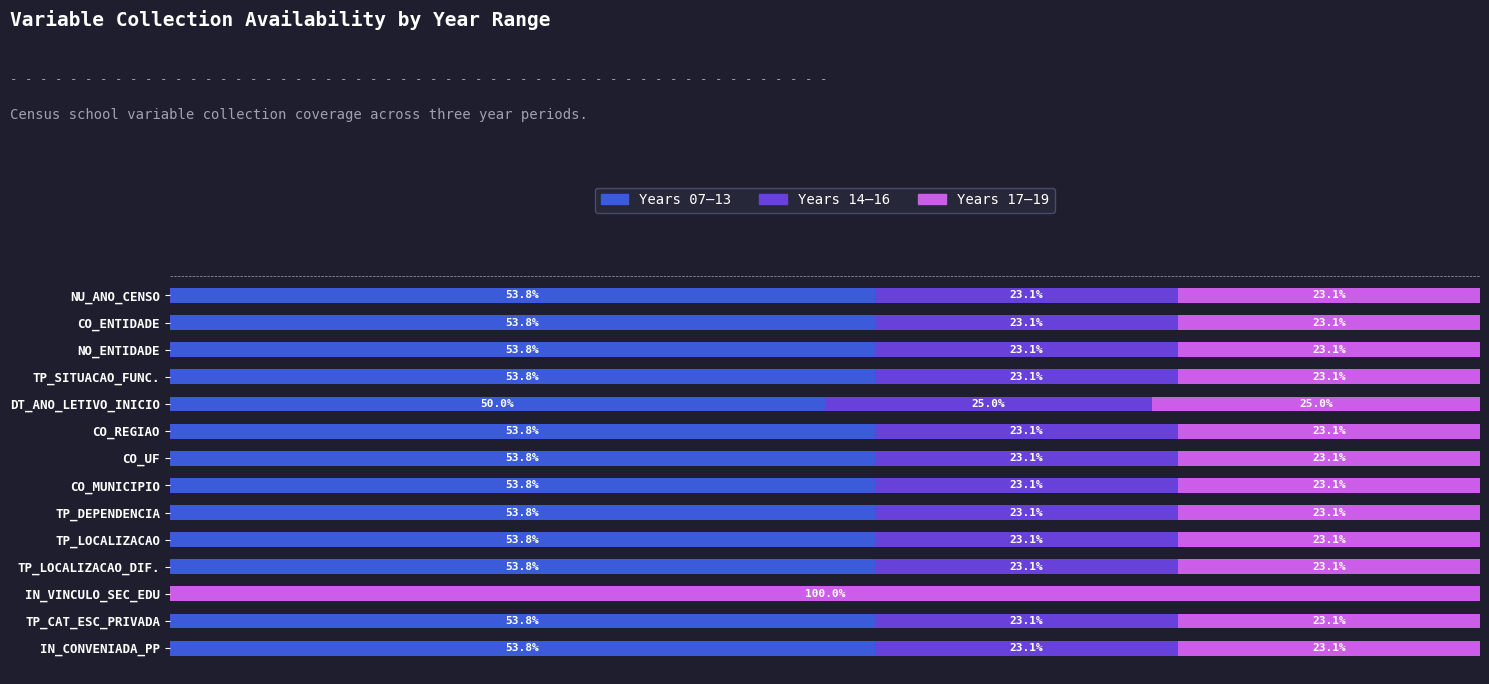

What are all the series names shown in the legend?

Years 07–13, Years 14–16, Years 17–19